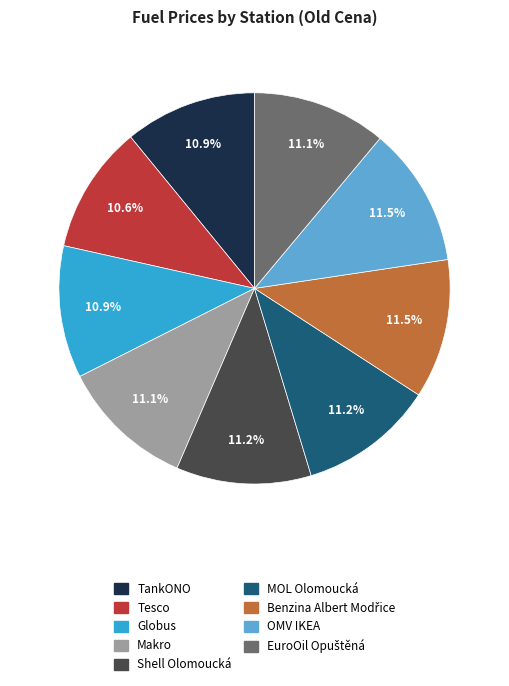

To the nearest percent, what is the combined percentage of TankONO and Shell Olomoucká?

22%